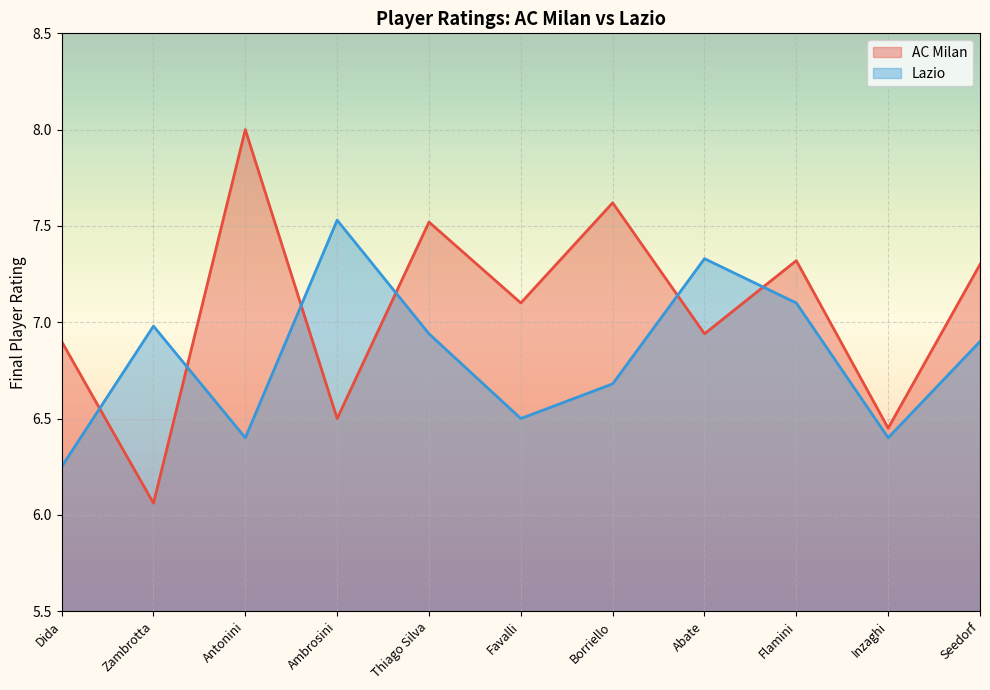

What position from the right is Seedorf?

1